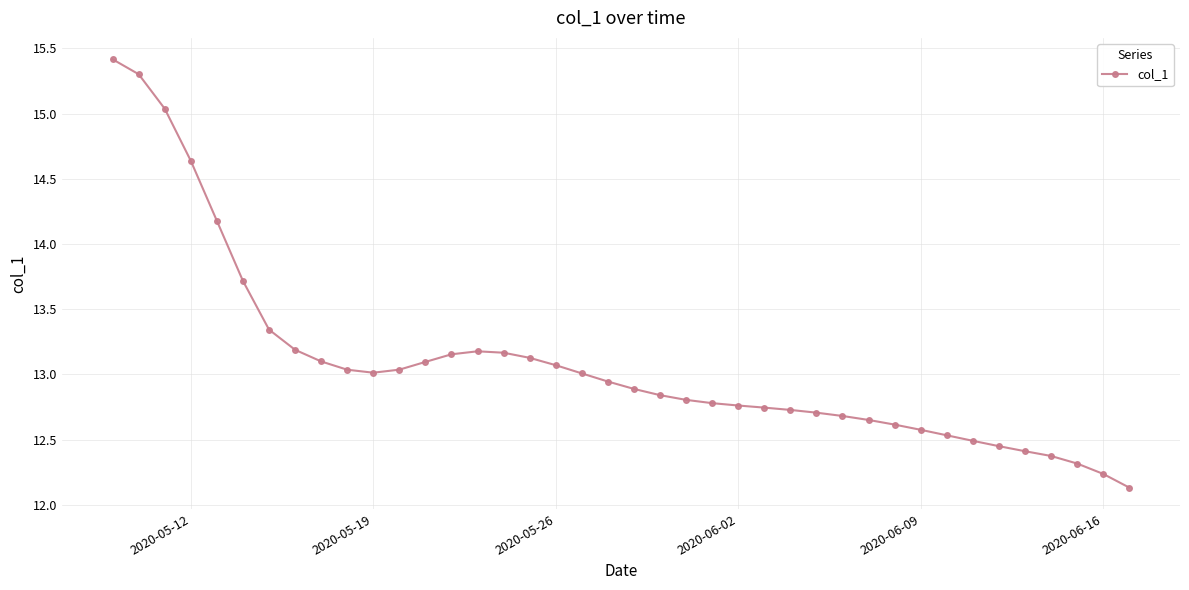

What is the difference between the maximum and minimum values?

3.3